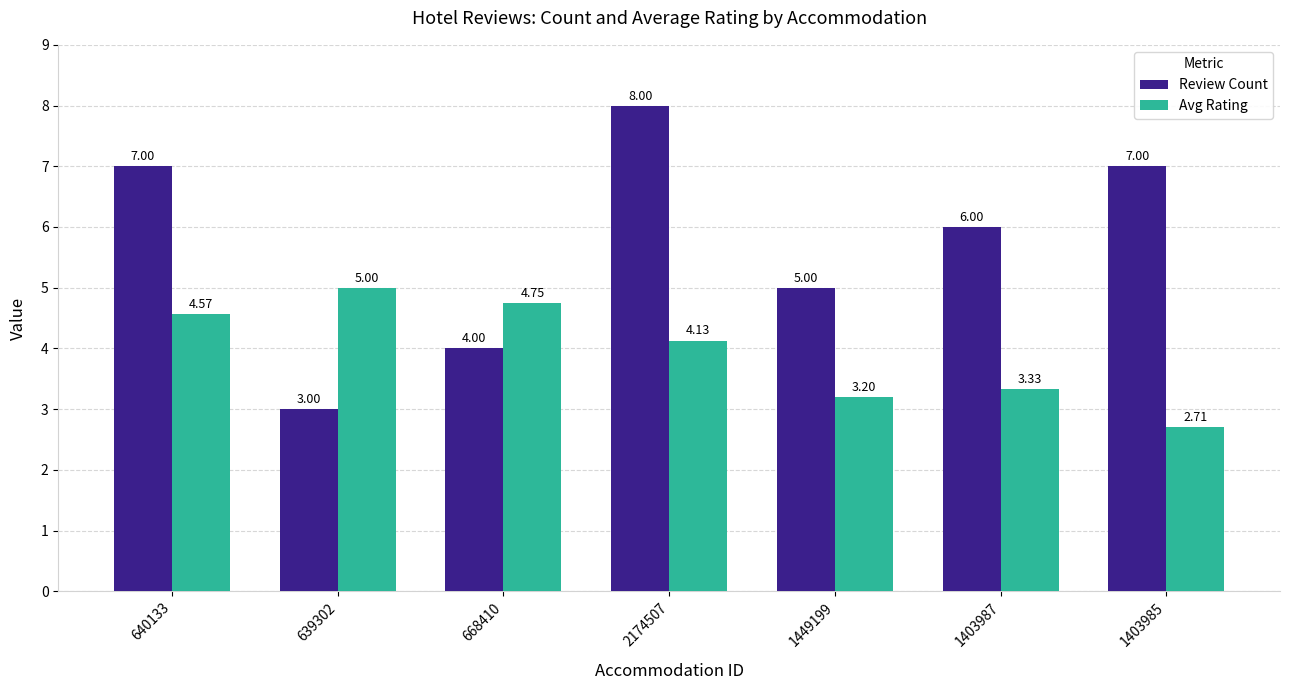

What is the difference between the Avg Rating values at 1449199 and 639302?

1.8